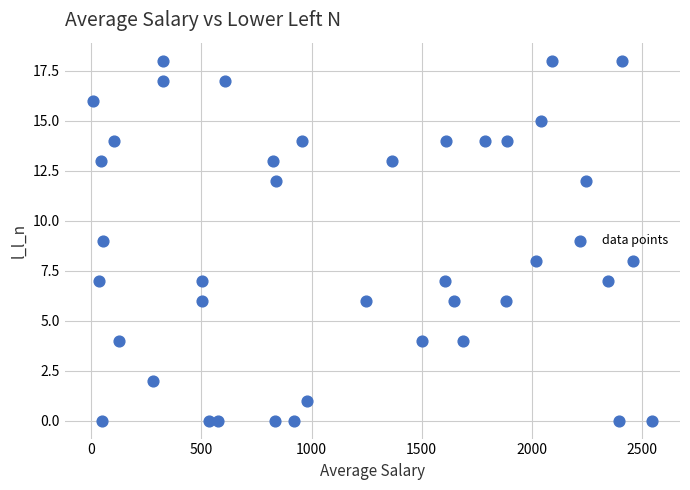

What is the range of Y values (max minus min)?

18